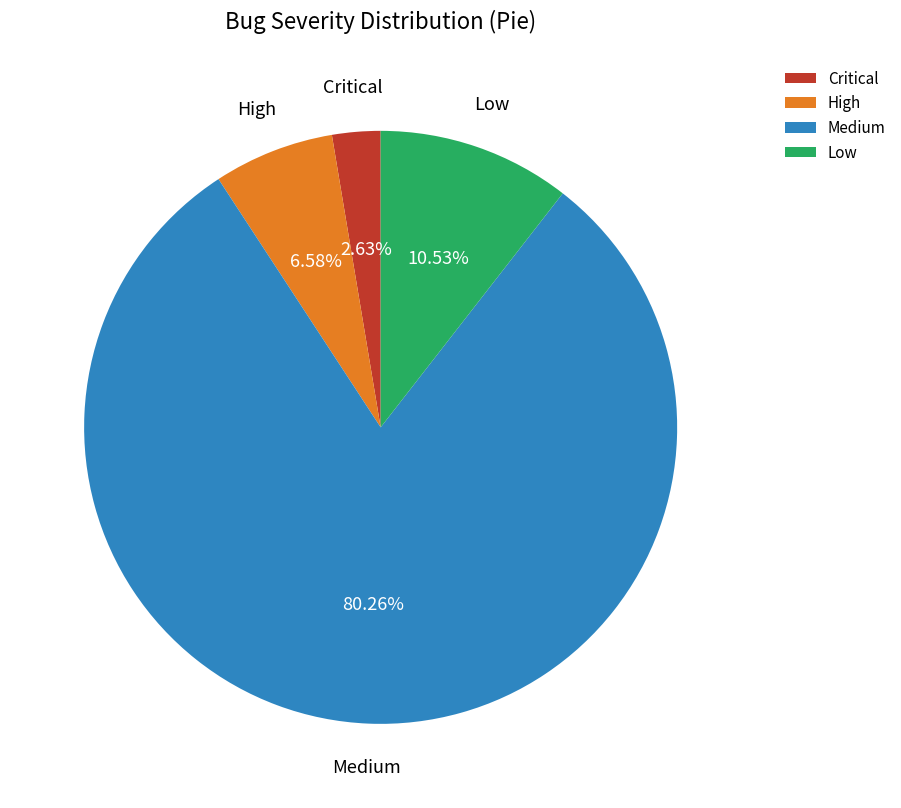

Is there a majority slice in this chart?

Yes